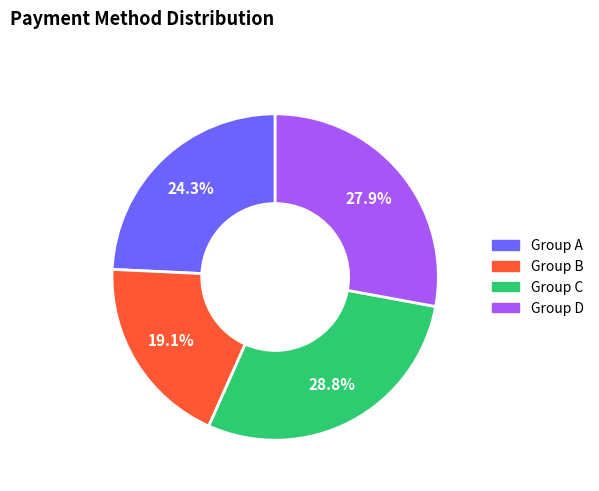

Is there any slice that represents more than half of the pie?

No